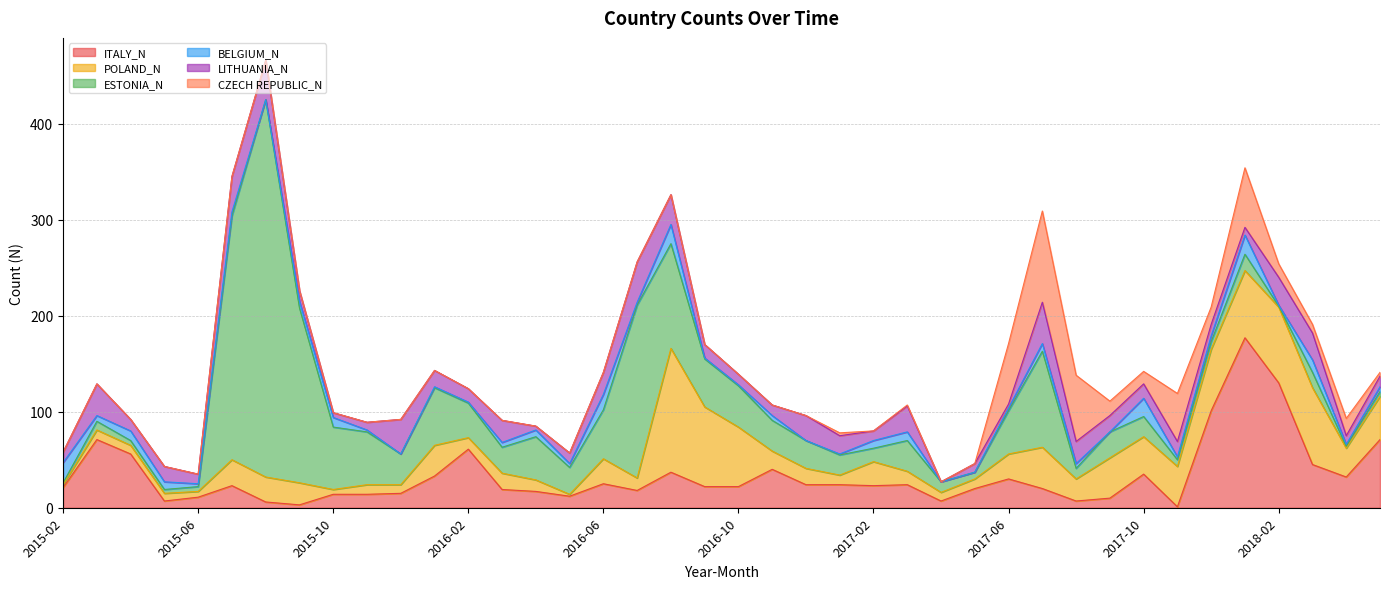

Rank the series at 2015-03 from highest to lowest value.

ITALY_N, LITHUANIA_N, POLAND_N, ESTONIA_N, BELGIUM_N, CZECH REPUBLIC_N